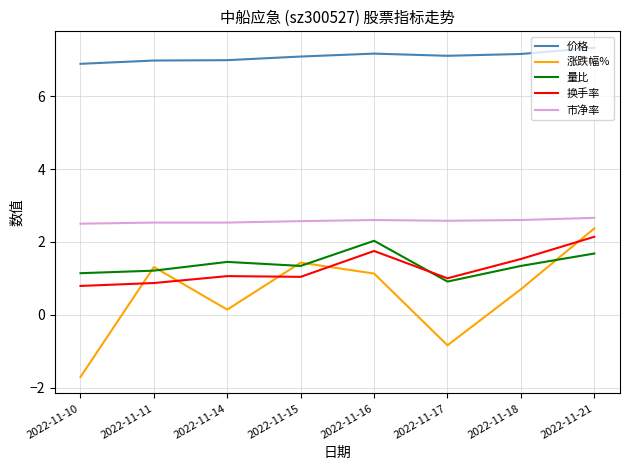

What is the minimum value shown in the chart?

-1.7